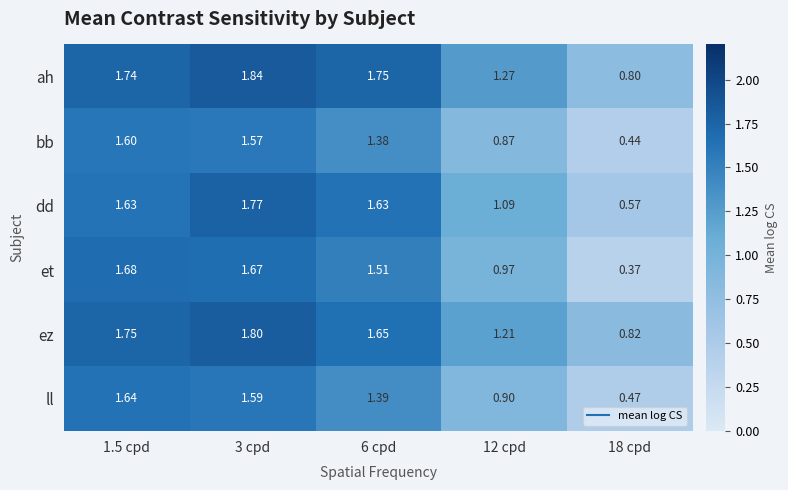

Which series has the largest range (max minus min)?

et